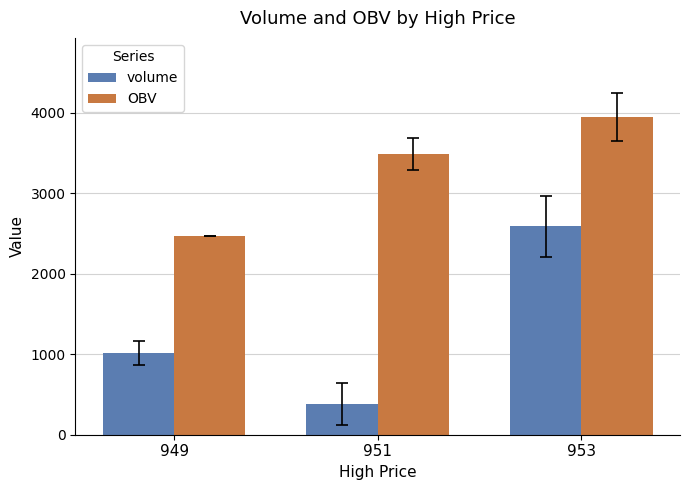

Reading left to right, extract all data points from this chart.

volume: 949=1014.0	951=382.6	953=2587.6
OBV: 949=2463.2	951=3483.1	953=3944.2